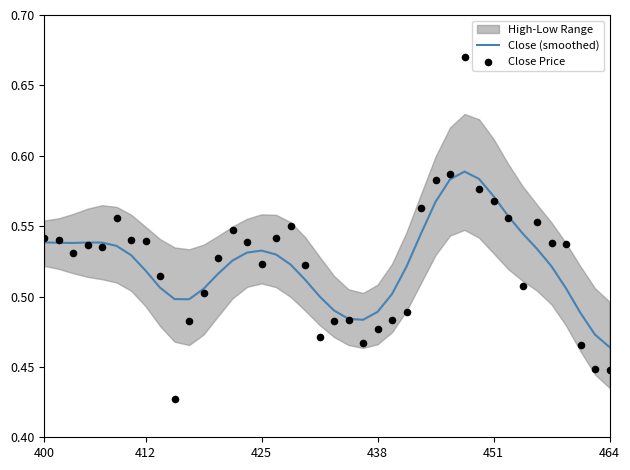

Which series contains the highest Y value?

Close Price